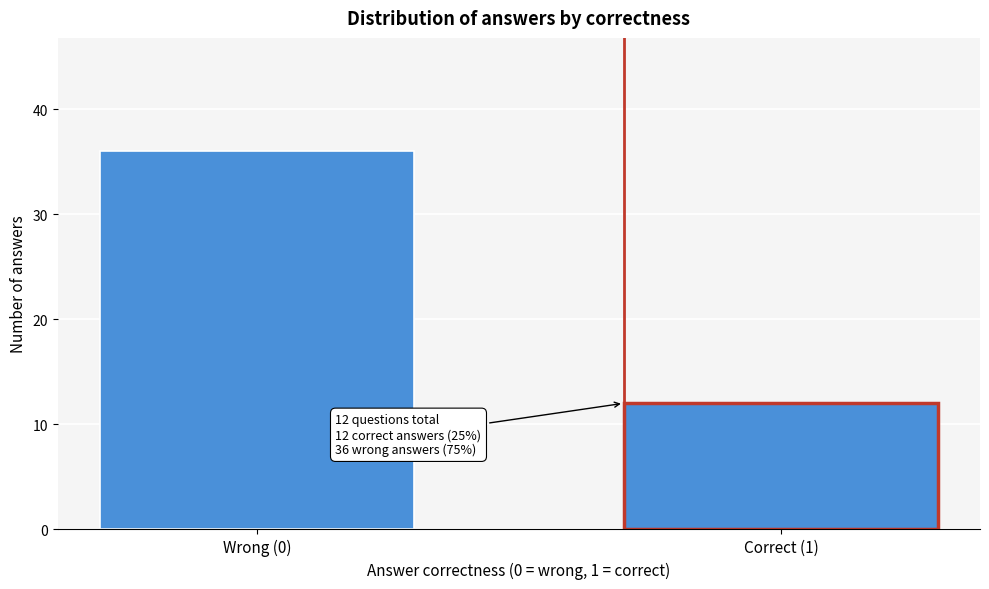

Reading left to right, list all the values displayed in this chart.

Wrong (0)=36	Correct (1)=12